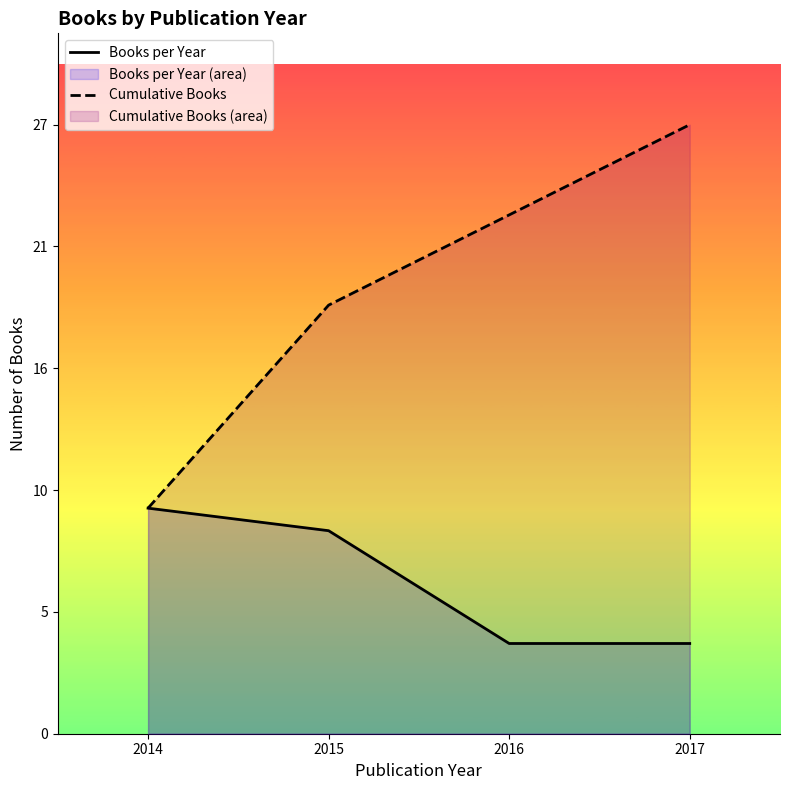

True or false: Books per Year and Cumulative Books intersect in this chart.

False